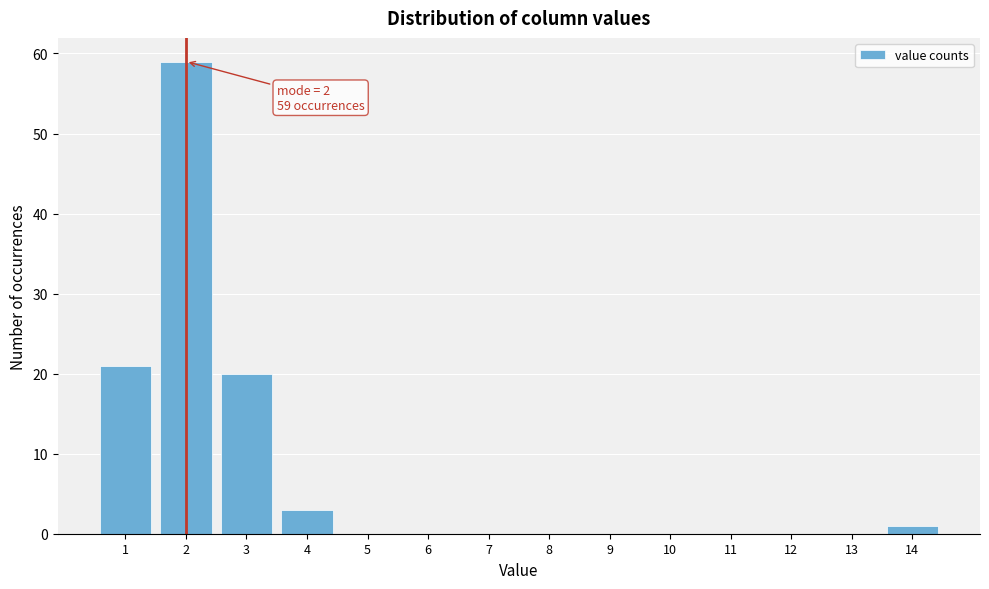

Which range on the x-axis has the tallest bar?

1.5 to 2.5